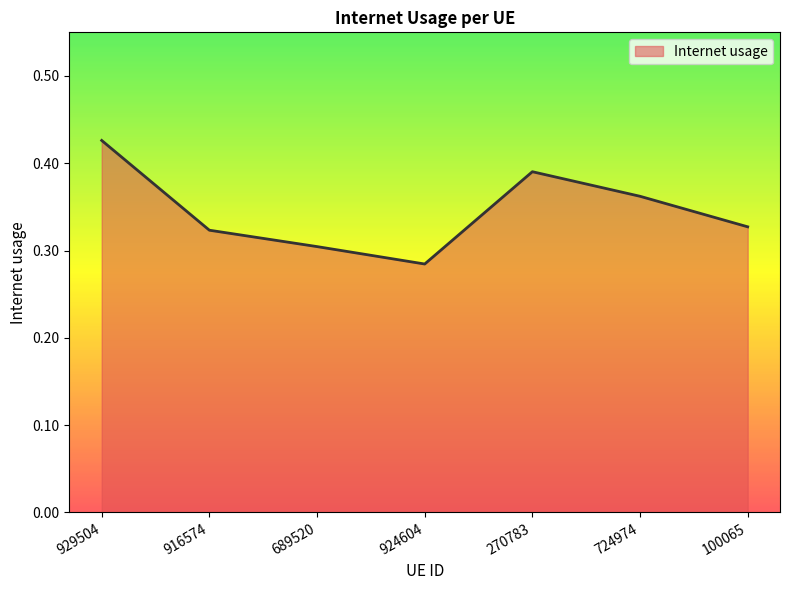

How many lines are shown in the chart?

1